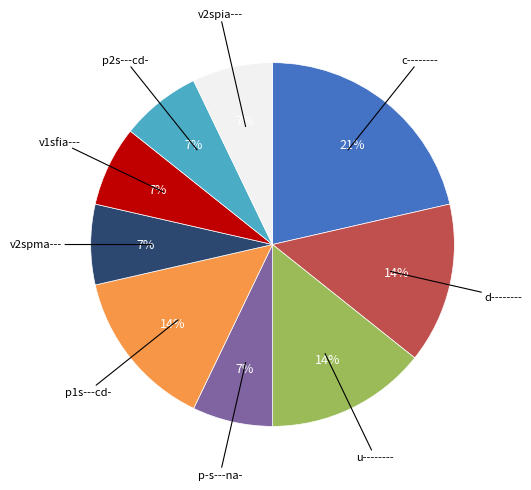

To the nearest percent, what is the difference between the largest and smallest slice percentages?

14%